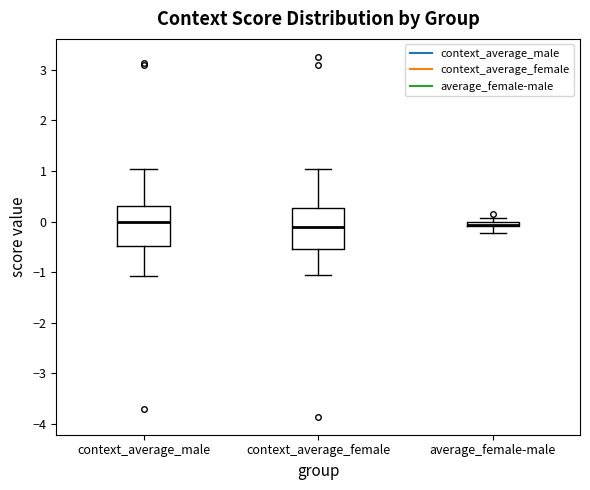

Where is the lower edge of the box for context_average_male on the y-axis? The values are not printed on the chart, so give them approximately, as read against the axis.

-0.5